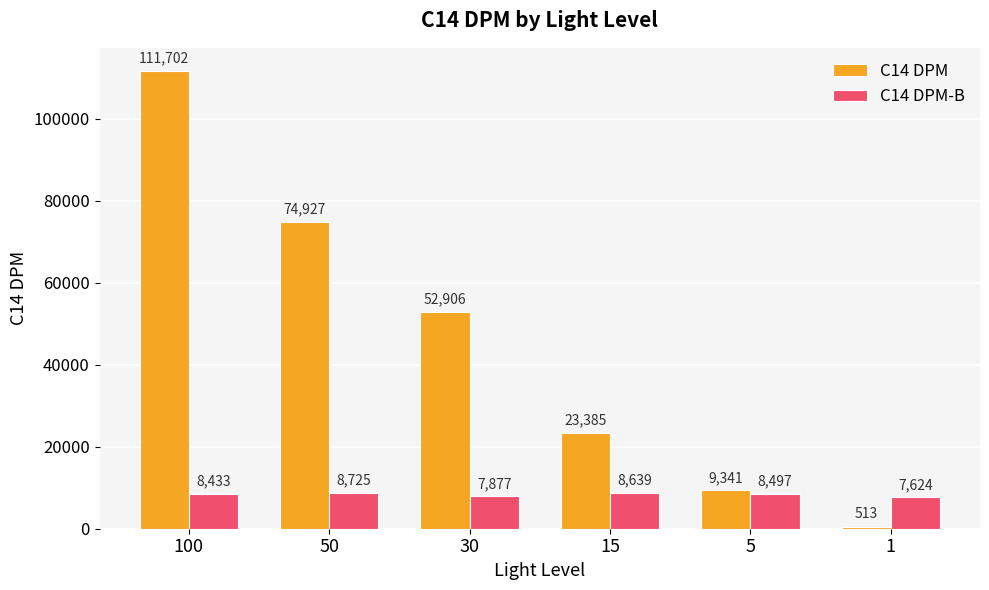

True or false: C14 DPM-B has a value of 8639 at 15.

True